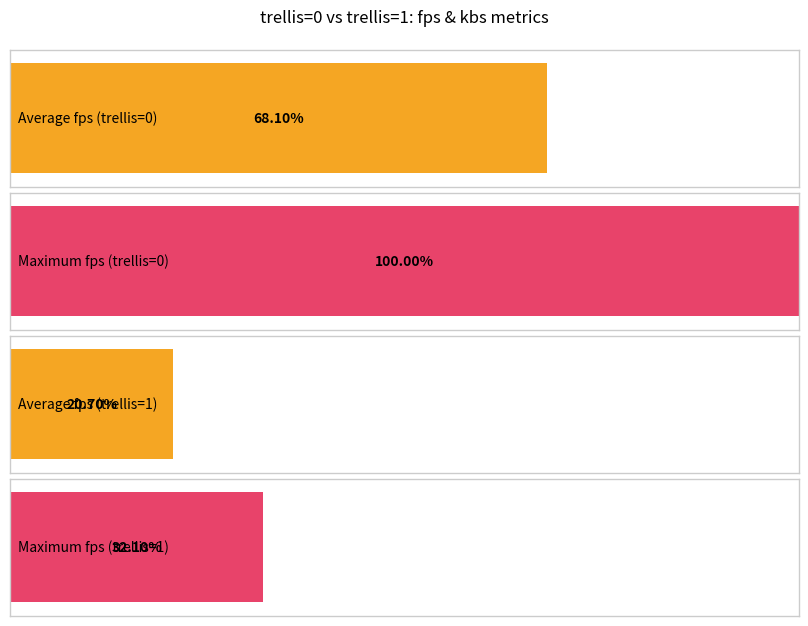

Are the bars grouped side by side (vs. stacked)?

Yes